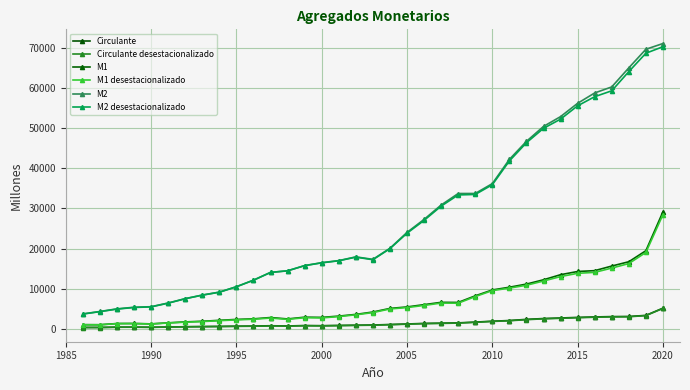

Does the chart have visible grid lines?

Yes